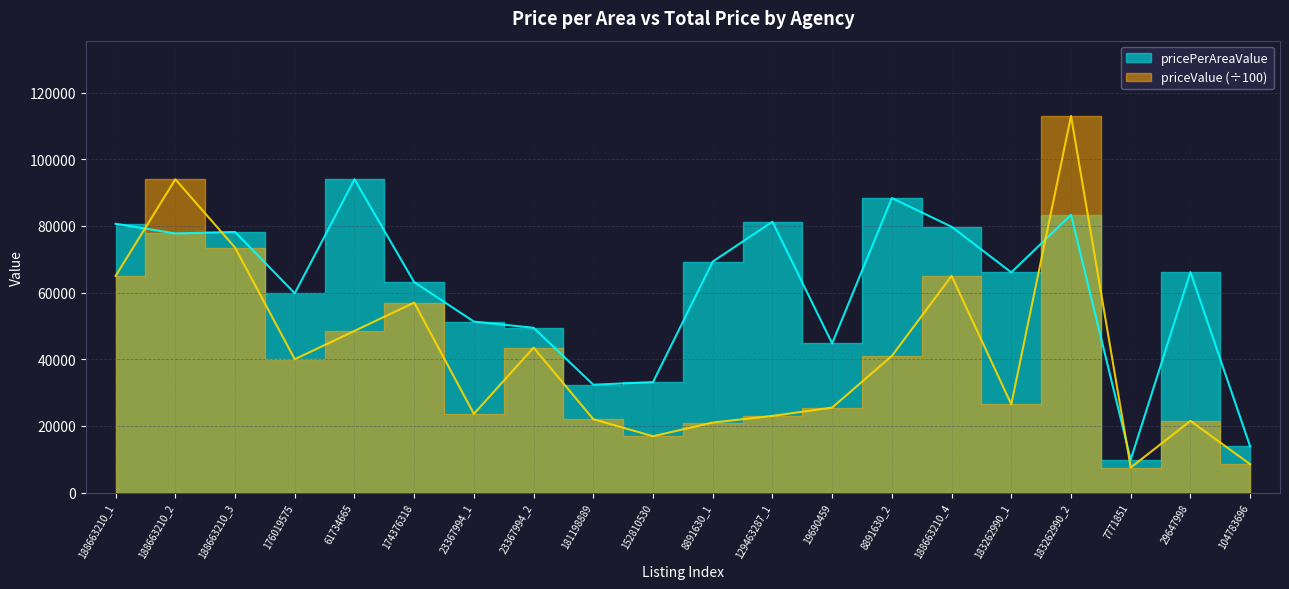

At how many categories does at least one series exceed 97897?

1